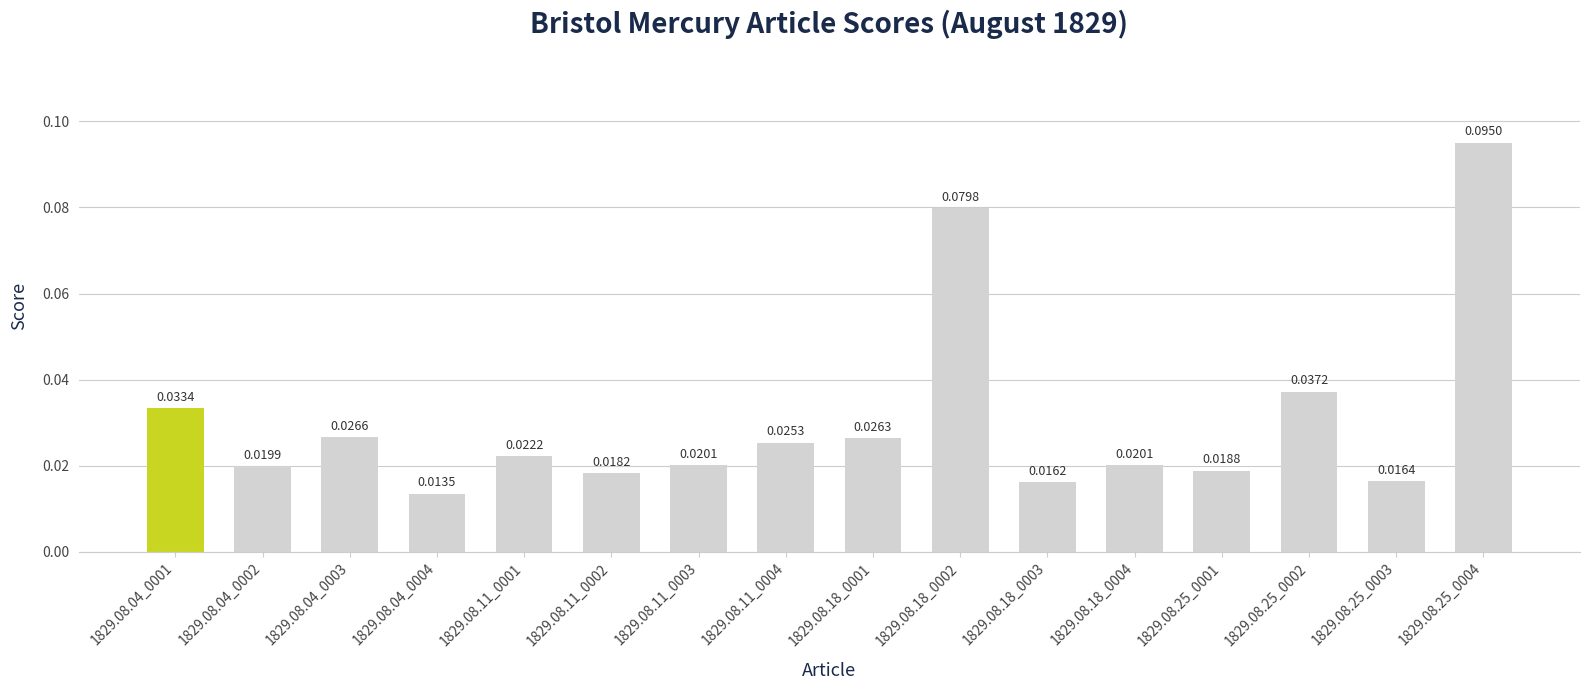

What is the change in value from 1829.08.11_0003 to 1829.08.18_0002?

+0.1